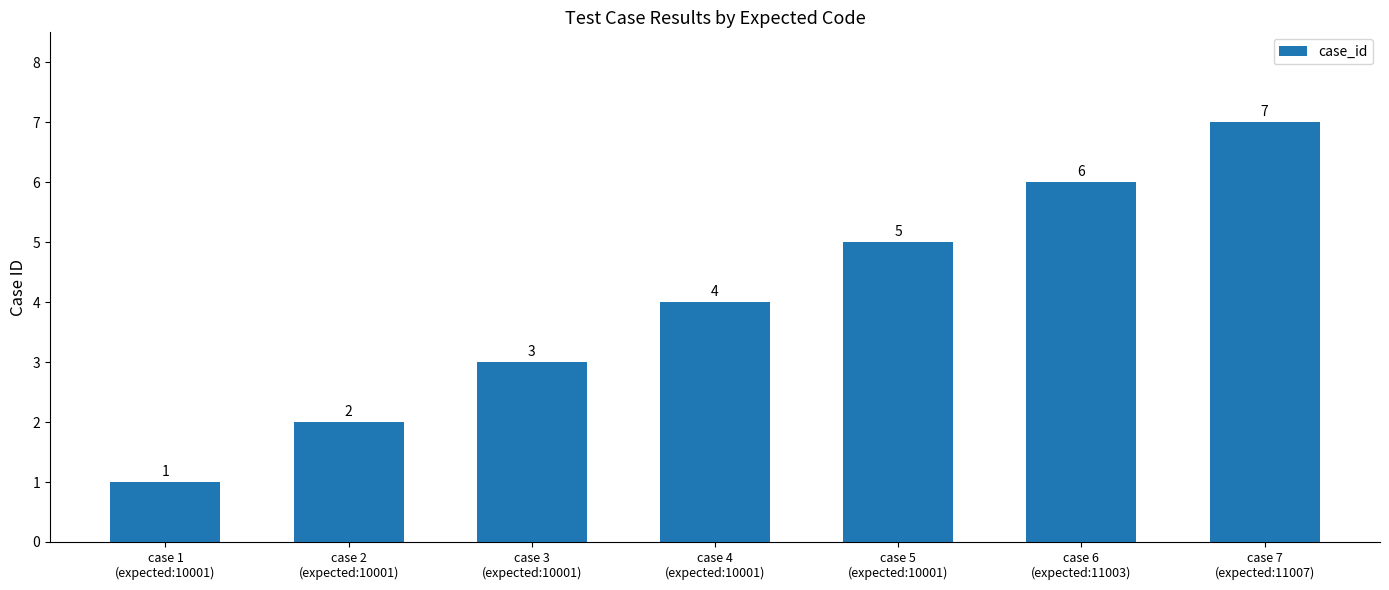

Reading right to left, what are all the values shown in this chart?

7	6	5	4	3	2	1